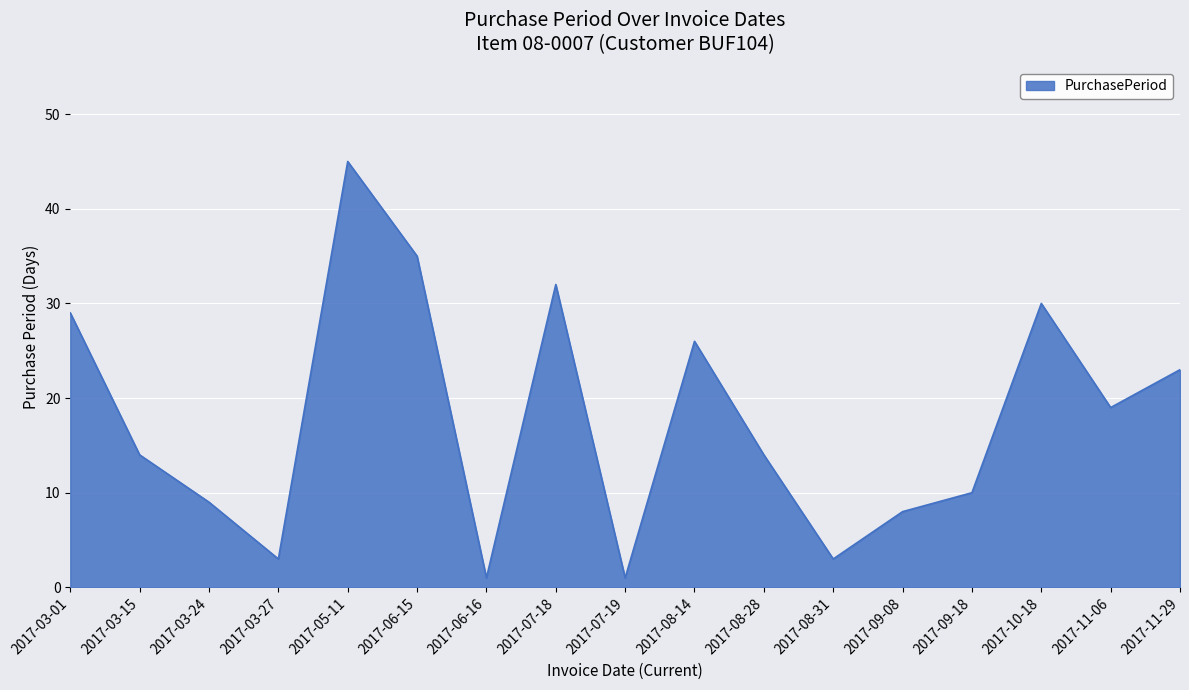

What position from the right is 2017-03-01?

17